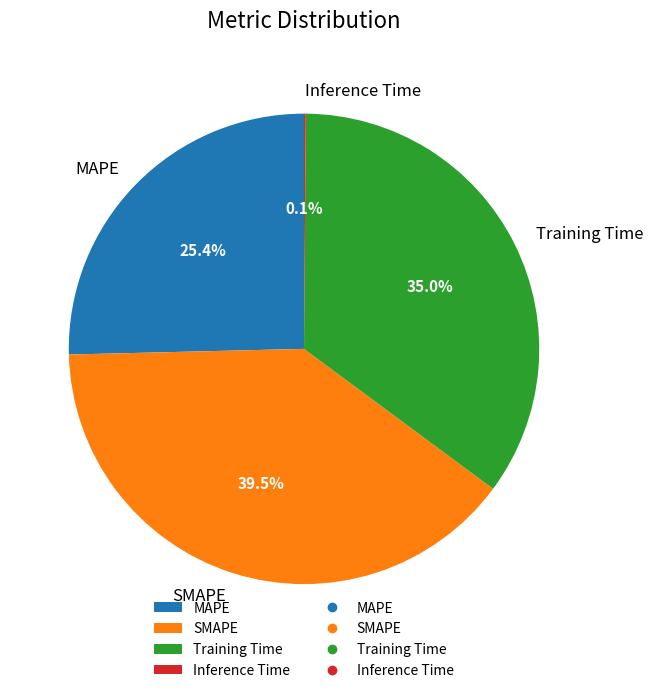

Between MAPE and Training Time, which is larger?

Training Time